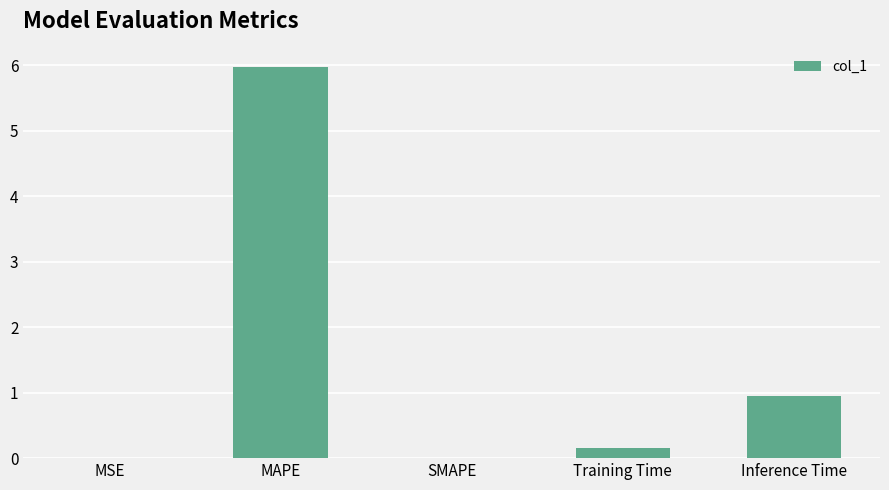

At which label is the value closest to 2?

Inference Time